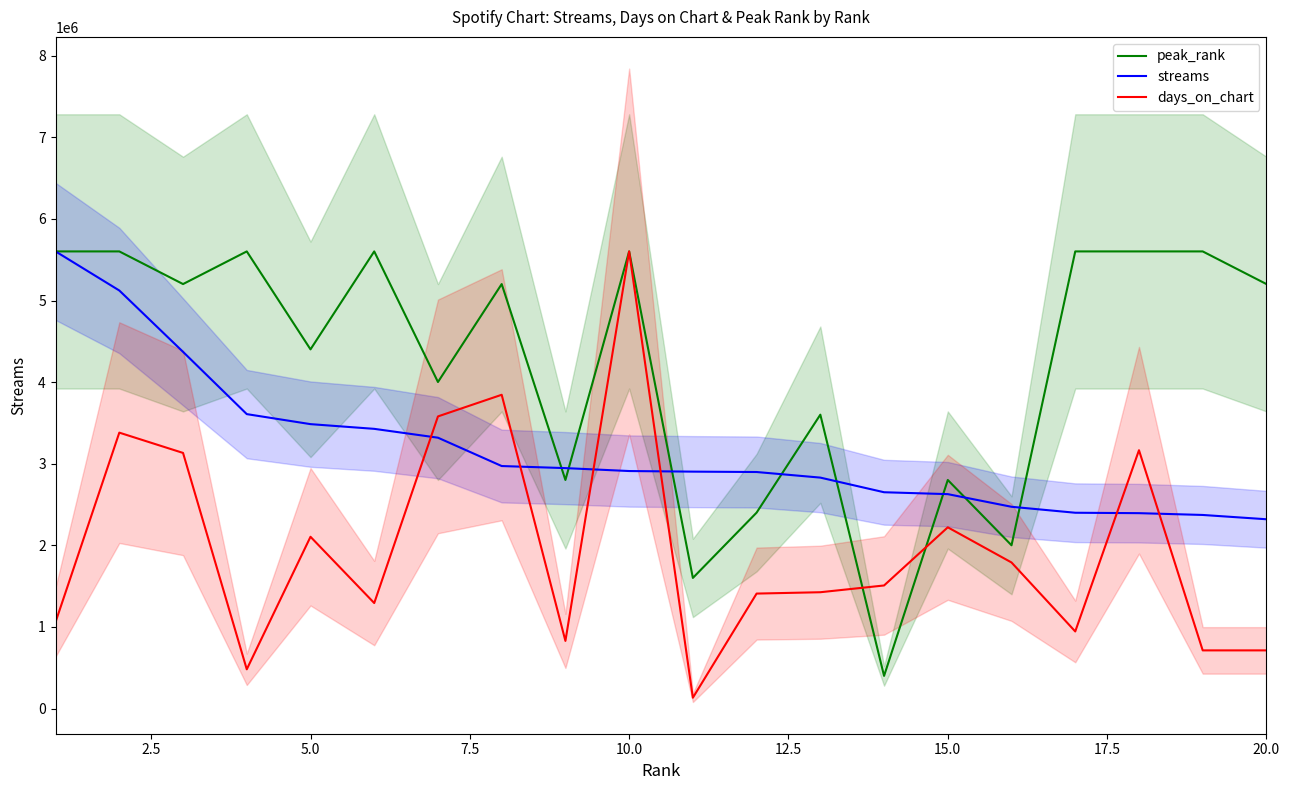

True or false: streams and days_on_chart intersect in this chart.

True